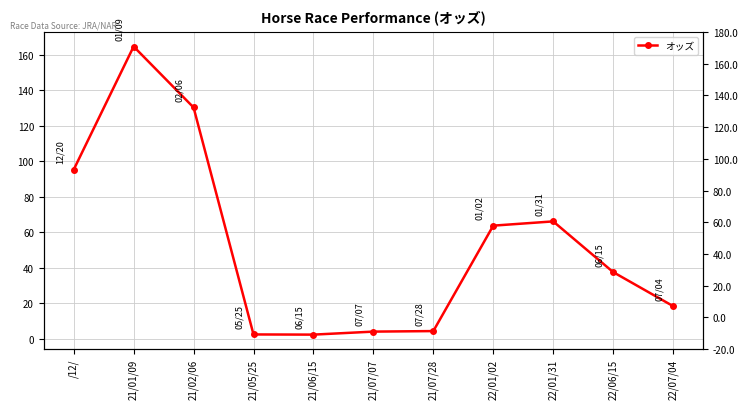

Reading left to right, transcribe all the data shown in this chart.

/12/=95.3	21/01/09=164.8	21/02/06=130.4	21/05/25=2.3	21/06/15=2.2	21/07/07=3.9	21/07/28=4.2	22/01/02=63.7	22/01/31=66.1	22/06/15=37.5	22/07/04=18.3